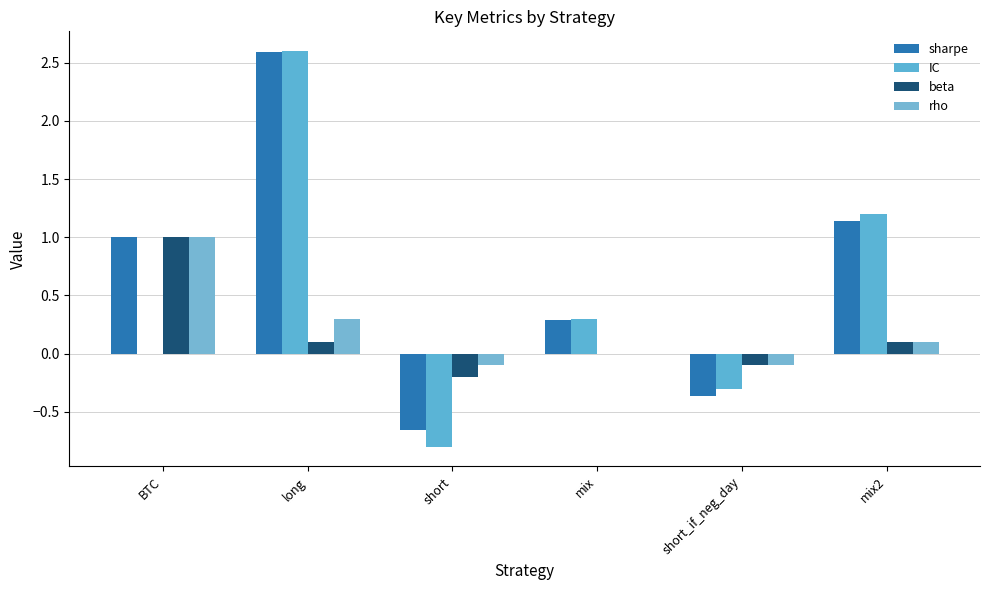

At which category does the chart reach its minimum across all series?

short